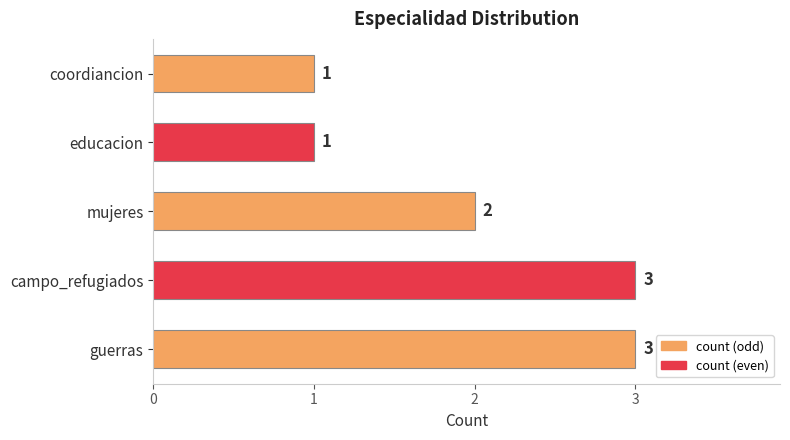

What is the greatest value displayed?

3